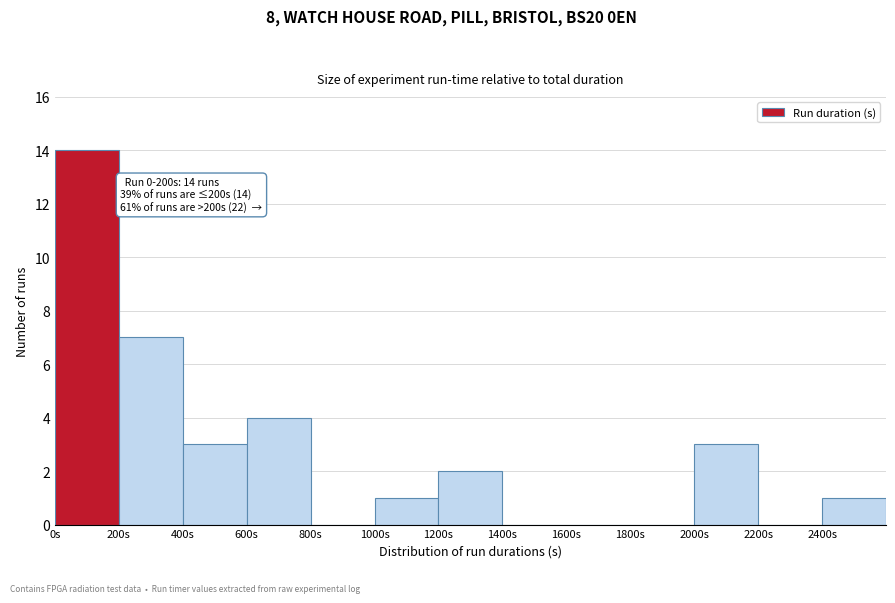

Over which range of the x-axis is the bar tallest?

0 to 200